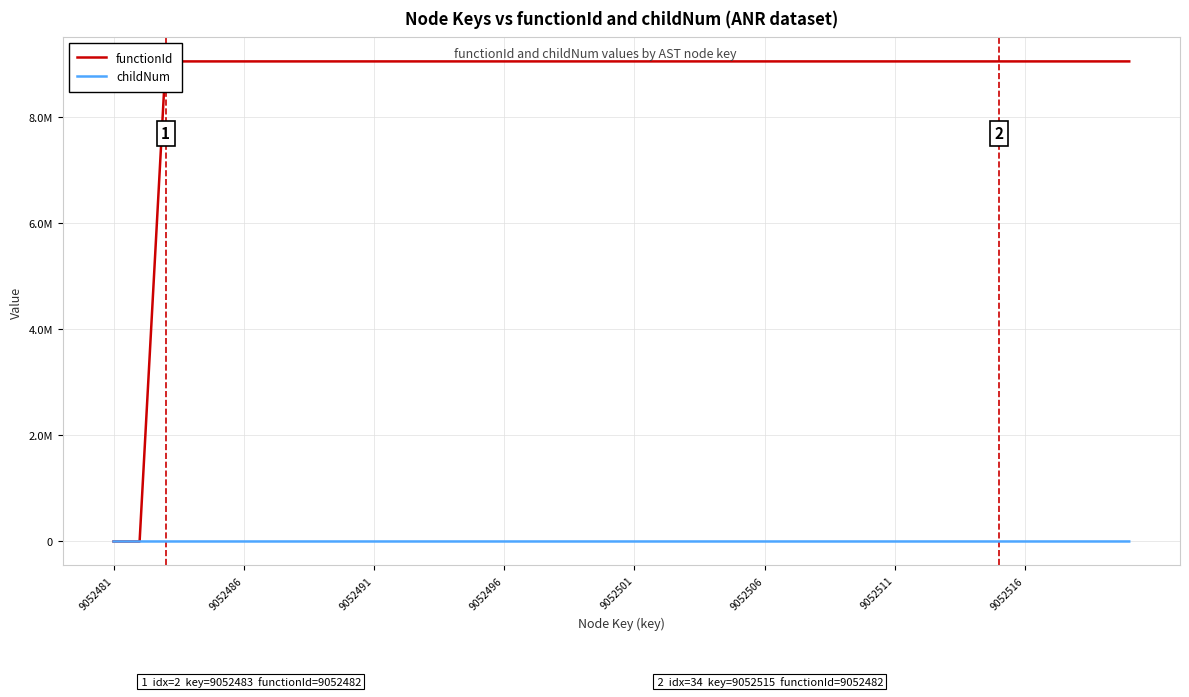

At 36, list the series in order from smallest to largest.

childNum, functionId